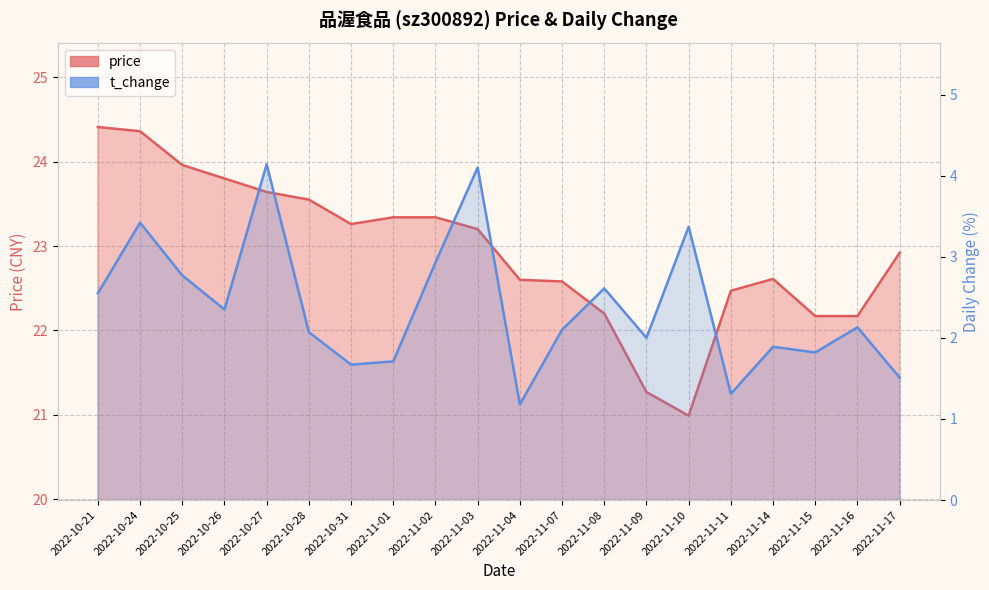

What is the average value of the t_change series?

2.4